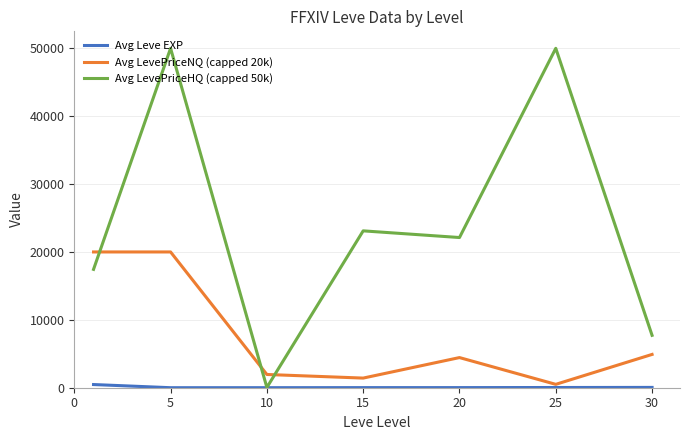

How many series are shown in this chart?

3